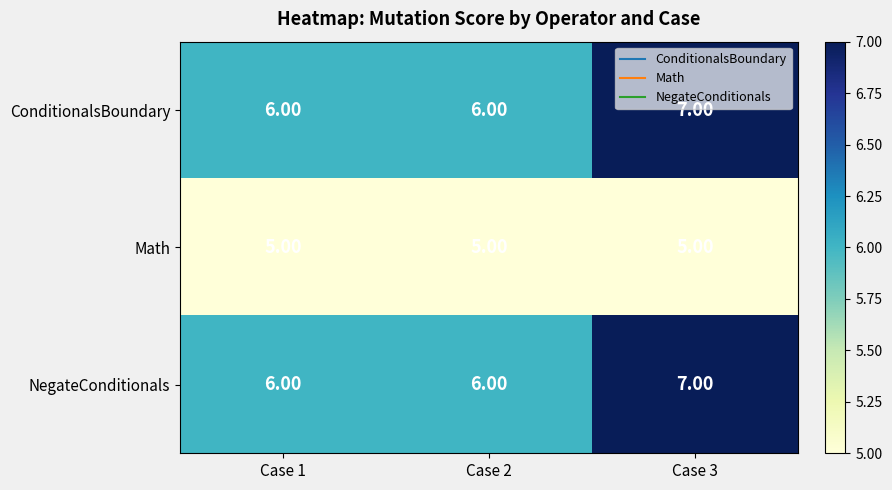

At which category is the sum across all series the highest?

Case 3